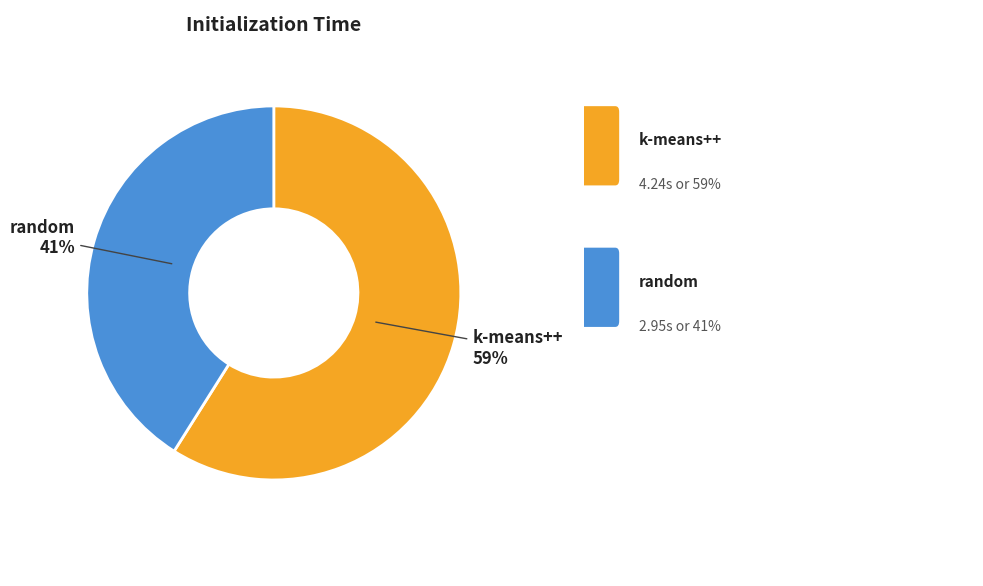

To the nearest percent, what is the average slice percentage?

50%